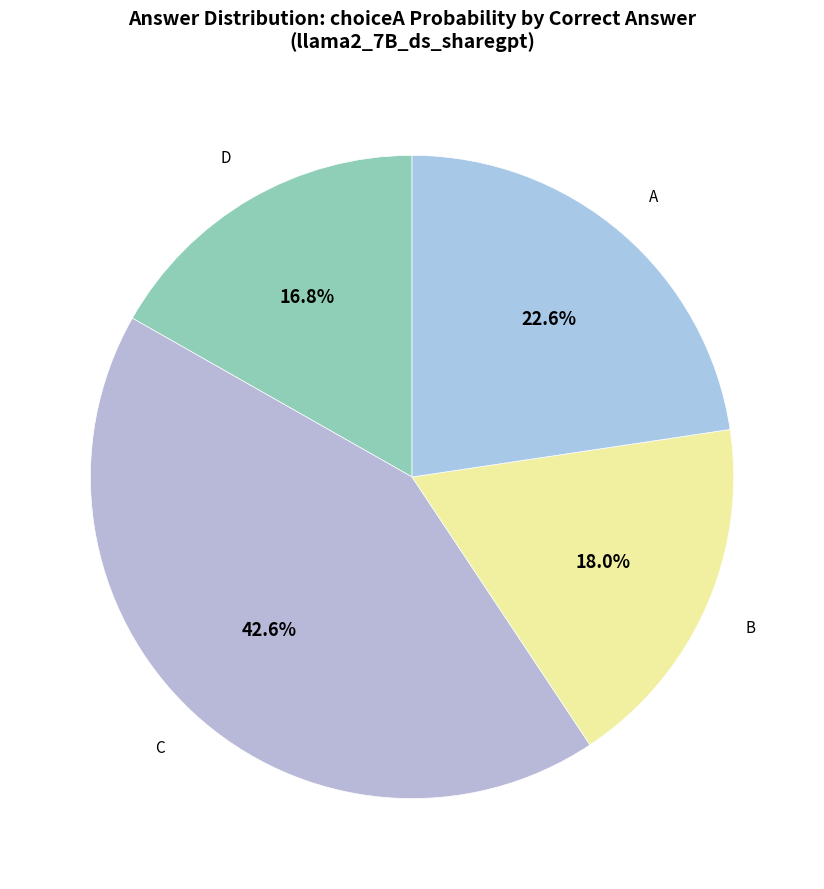

To the nearest percent, what is the difference between the largest and smallest slice percentages?

26%